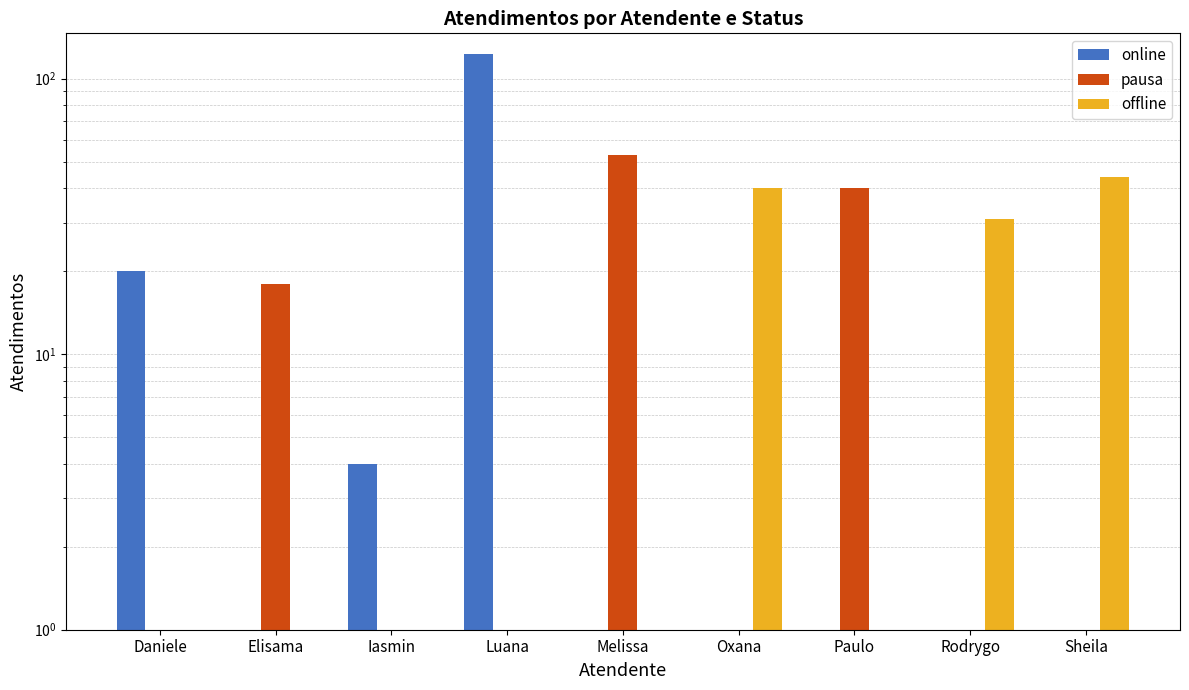

At which label does pausa reach its peak?

Melissa